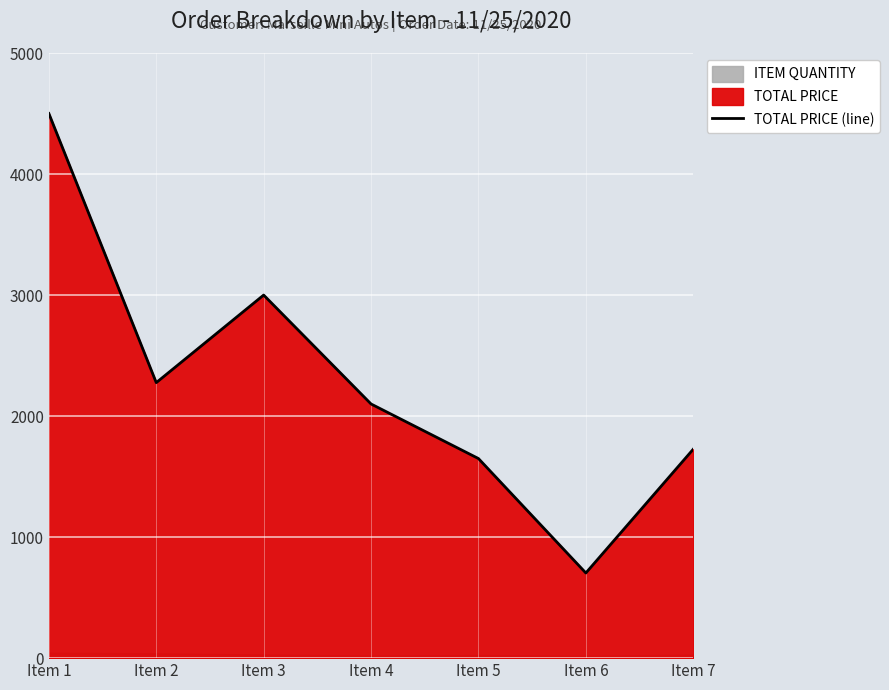

Does the chart display data point markers on the line(s)?

No